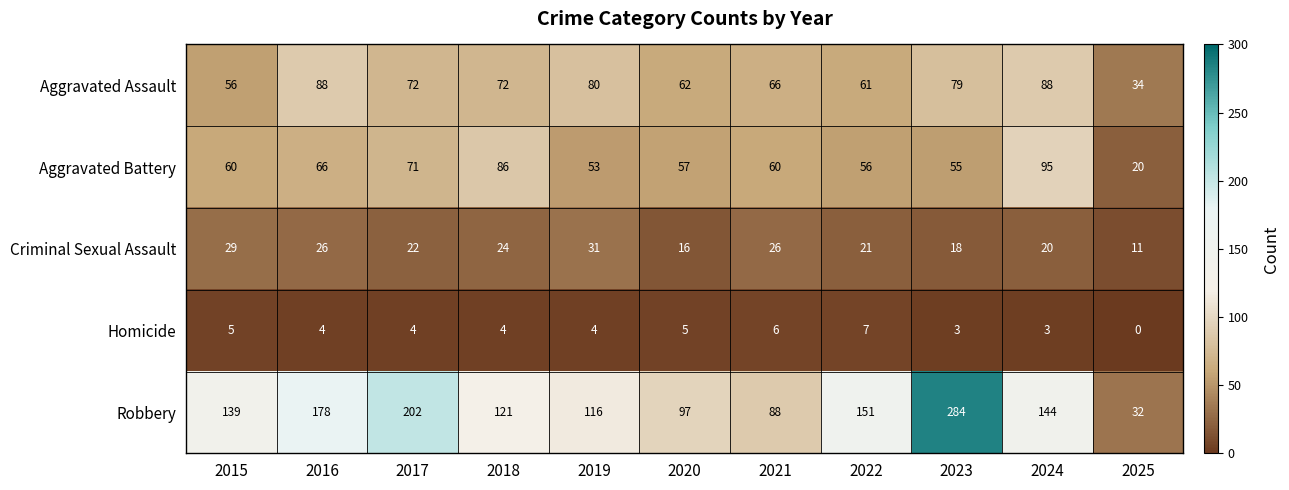

At which label is Robbery closest to 158?

2022